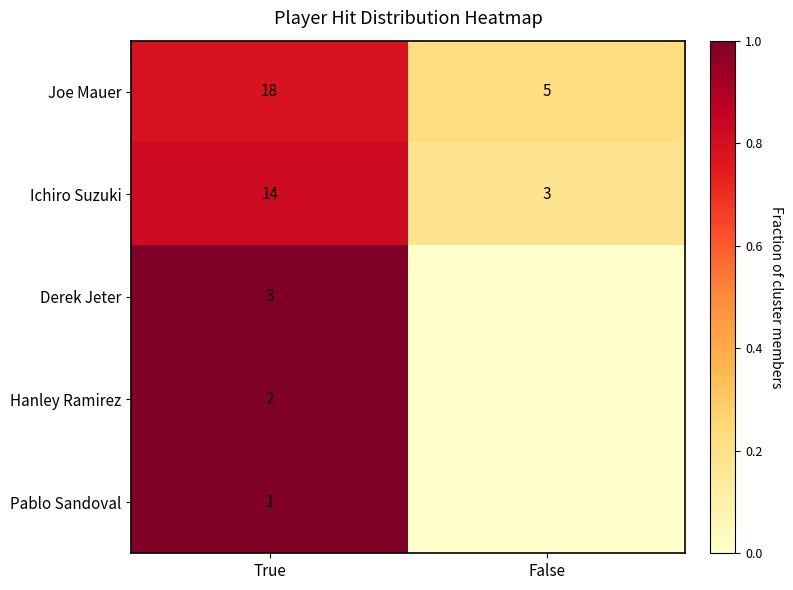

What is the difference between the highest and lowest values at True?

17